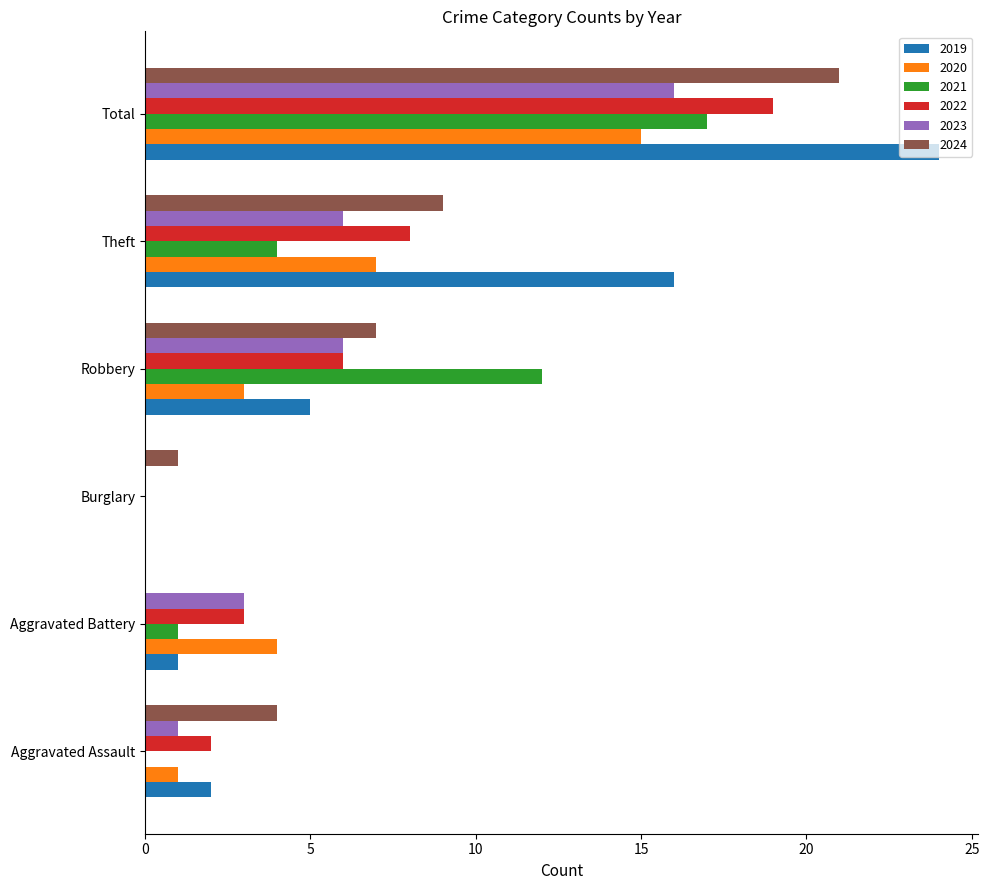

How many series are shown in this chart?

6